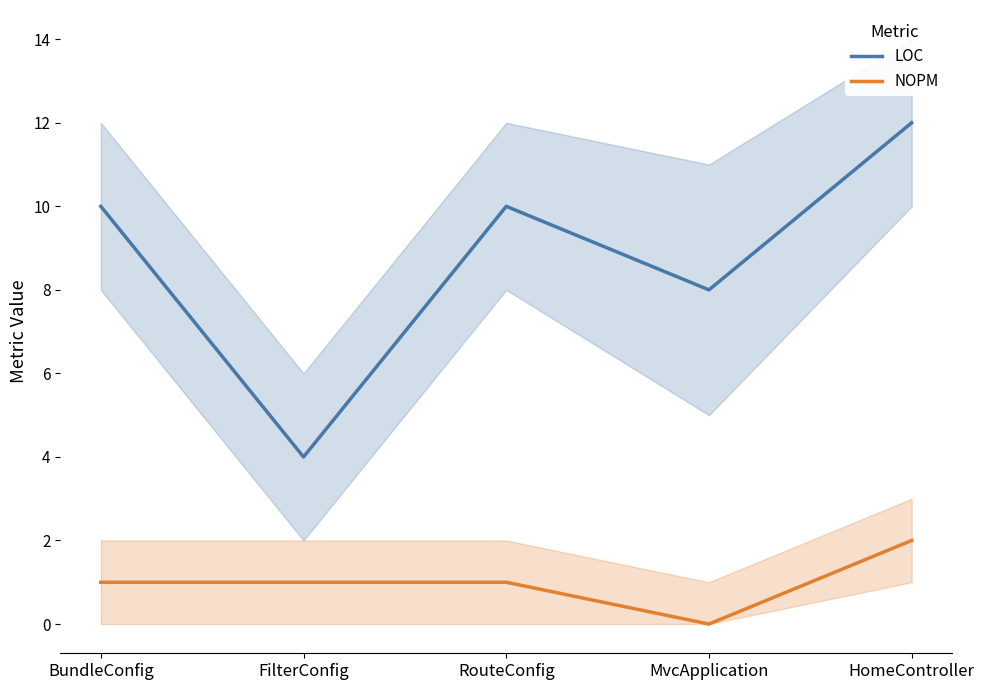

What is the label of the 1st point from the left?

BundleConfig